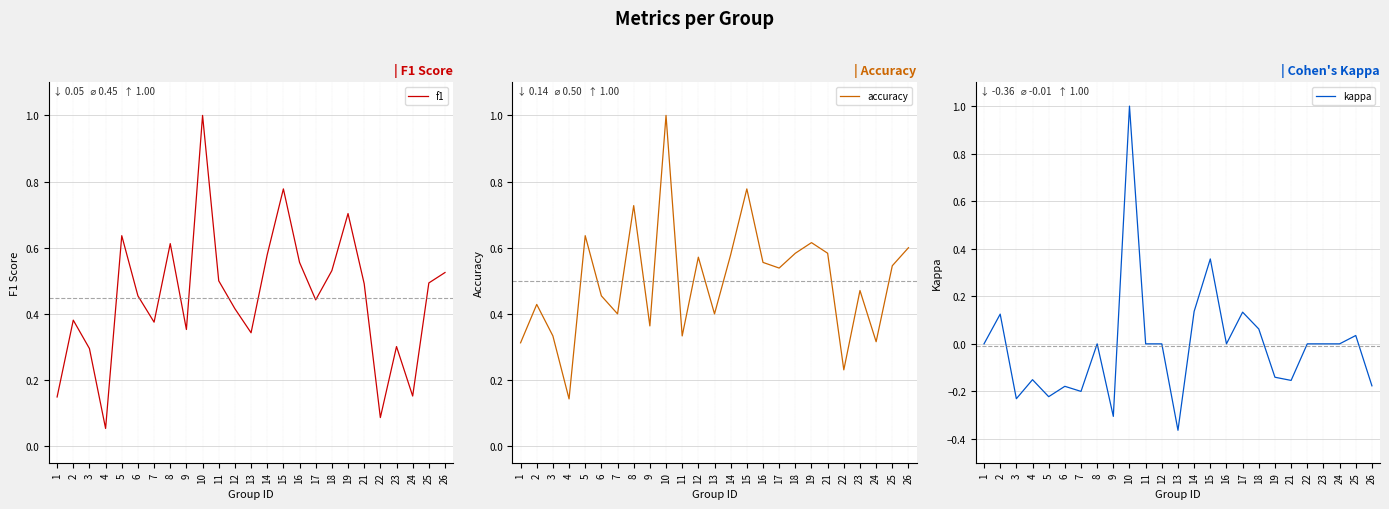

True or false: kappa and f1 intersect in this chart.

False